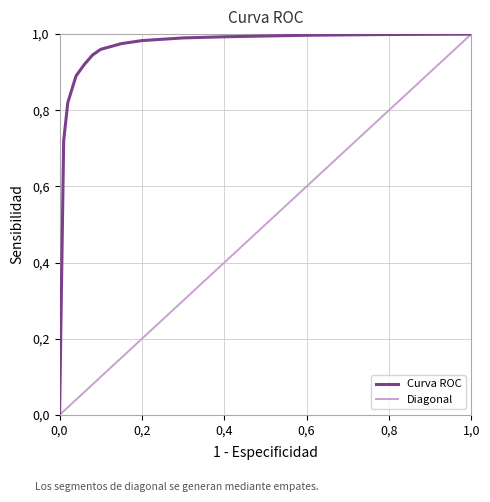

The value at 17. is 0.5. True or false?

True